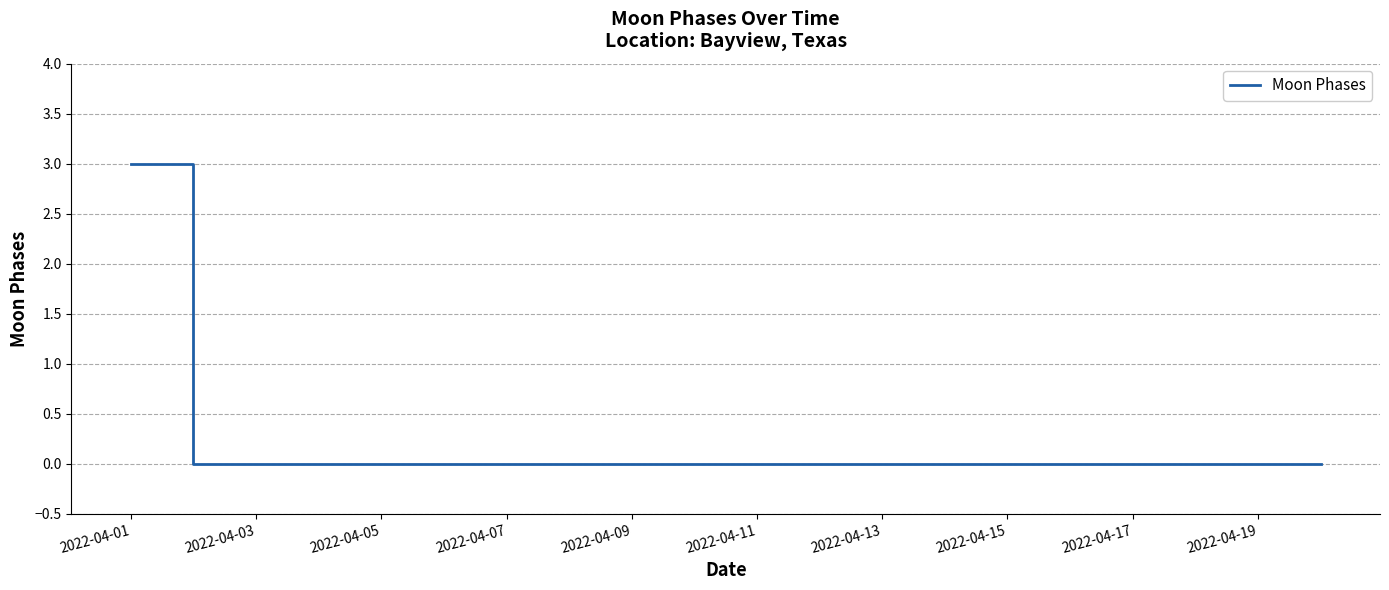

Does the chart display data point markers on the line(s)?

No